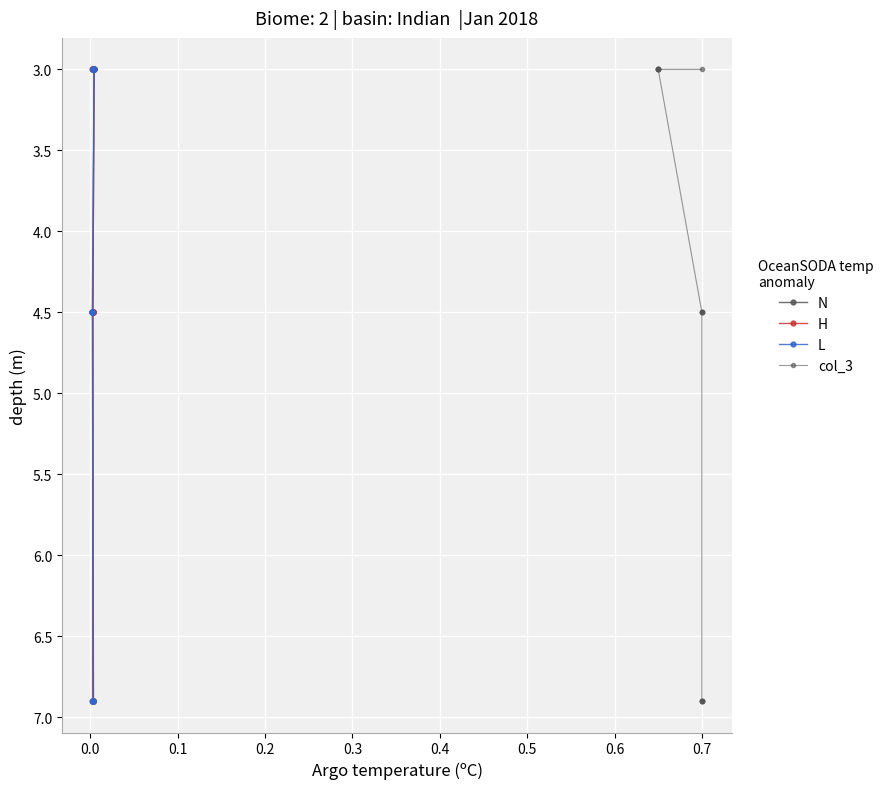

True or false: col_3 and N cross at least once.

False